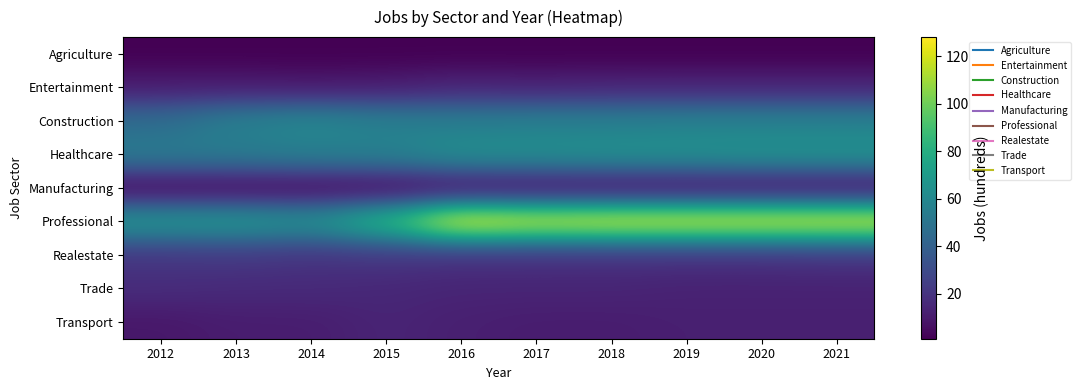

Which has a higher value, 2020 or 2019?

2020